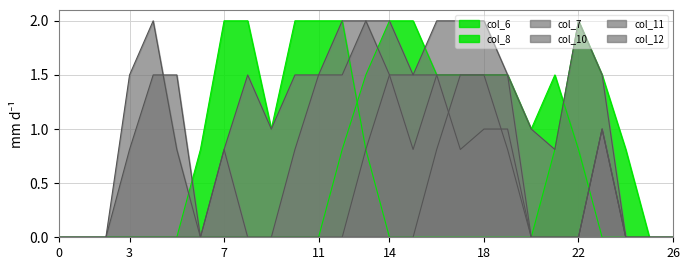

What value does the col_8 series have at 11?

2.0